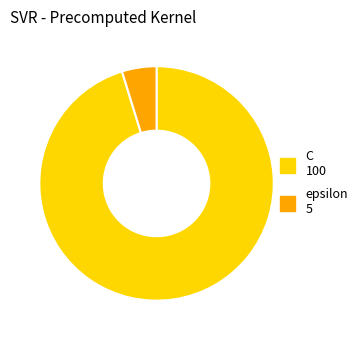

Rank the categories by value from highest to lowest.

C, epsilon